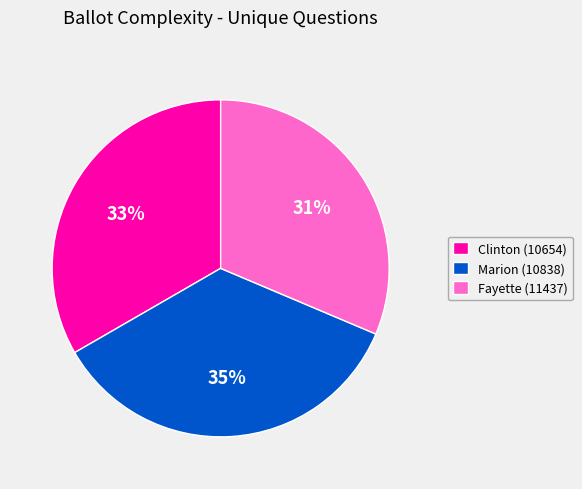

How many segments does this pie chart have?

3